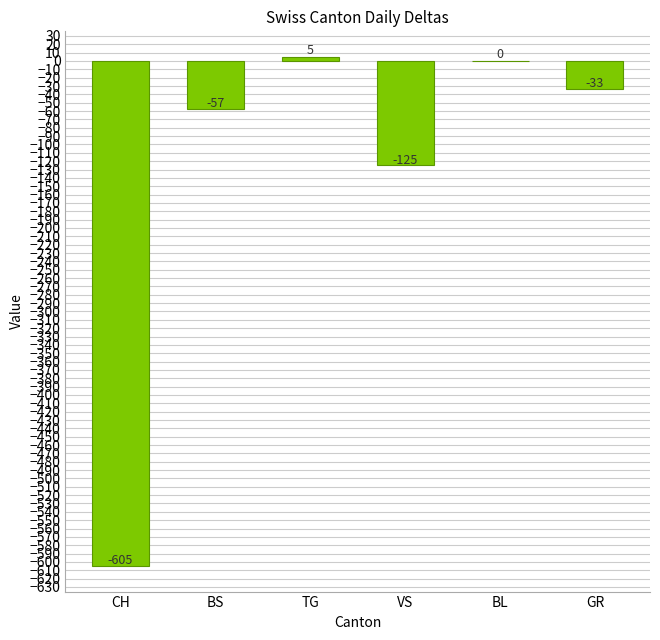

True or false: the data shows -222 at VS.

False